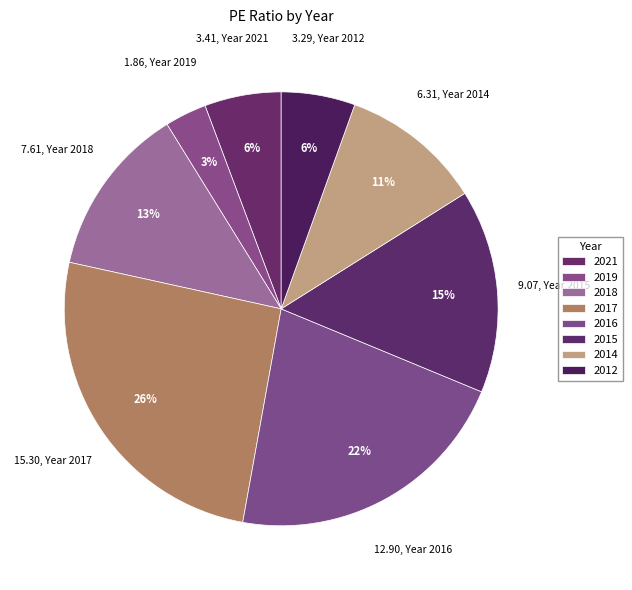

How many segments does this pie chart have?

8